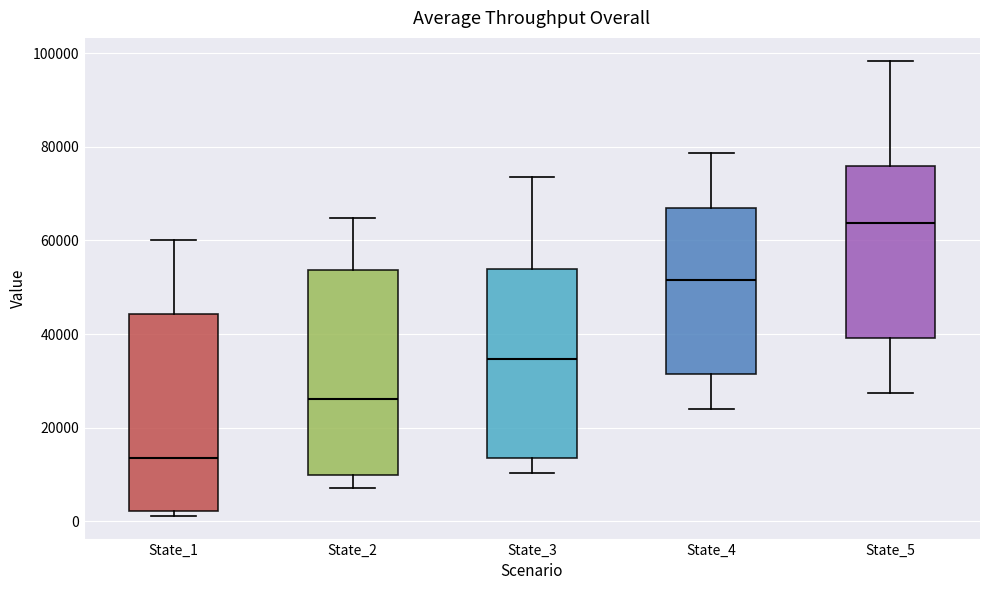

Reading left to right, read every box against the y-axis: the position of its median line, the range the box covers, and the ends of its whiskers. The values are not printed on the chart, so give them approximately, as read against the axis.

State_1: median 14000, box 2000 to 44000, whiskers 2000 (just below the box's lower edge) to 60000
State_2: median 26000, box 10000 to 54000, whiskers 8000 to 64000
State_3: median 34000, box 14000 to 54000, whiskers 10000 to 74000
State_4: median 52000, box 32000 to 66000, whiskers 24000 to 78000
State_5: median 64000, box 40000 to 76000, whiskers 28000 to 98000